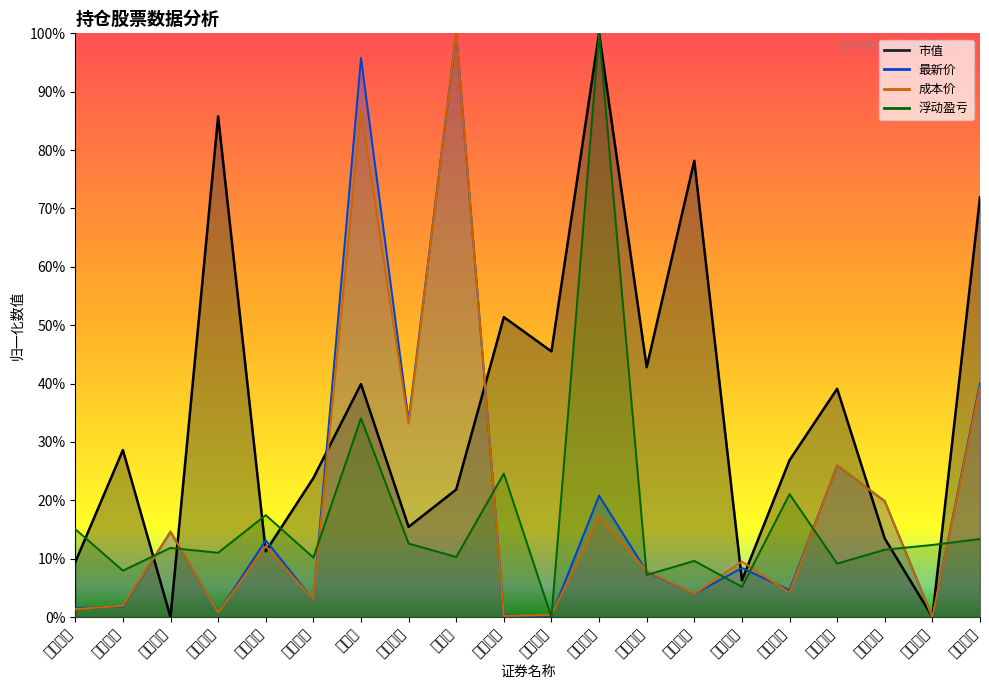

At which category does the chart reach its minimum across all series?

中国船舶